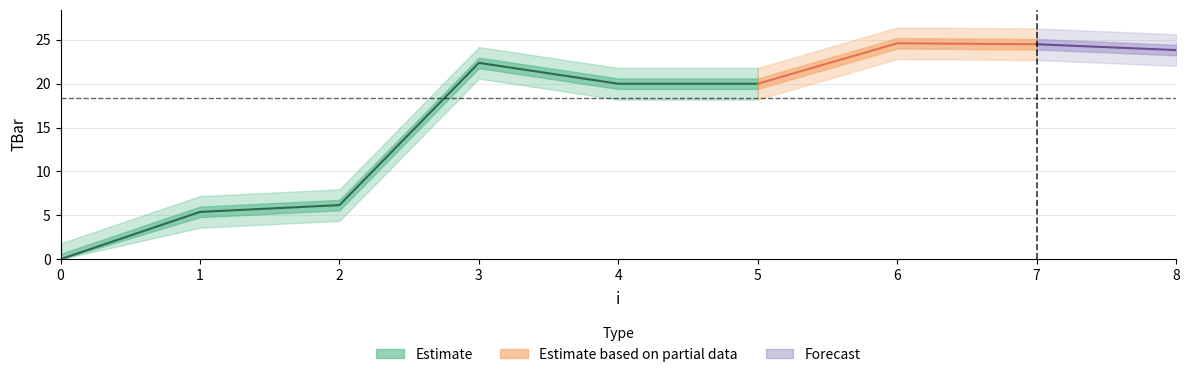

At which label does the data first exceed 20?

3